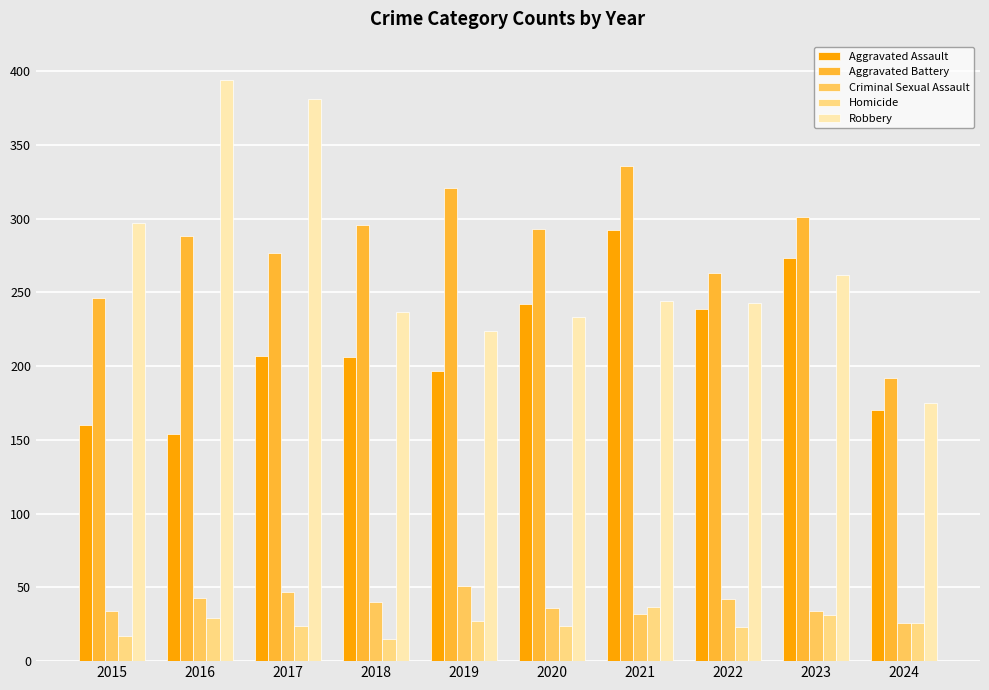

What is the value of the Homicide bar at the 3rd from the left?

24